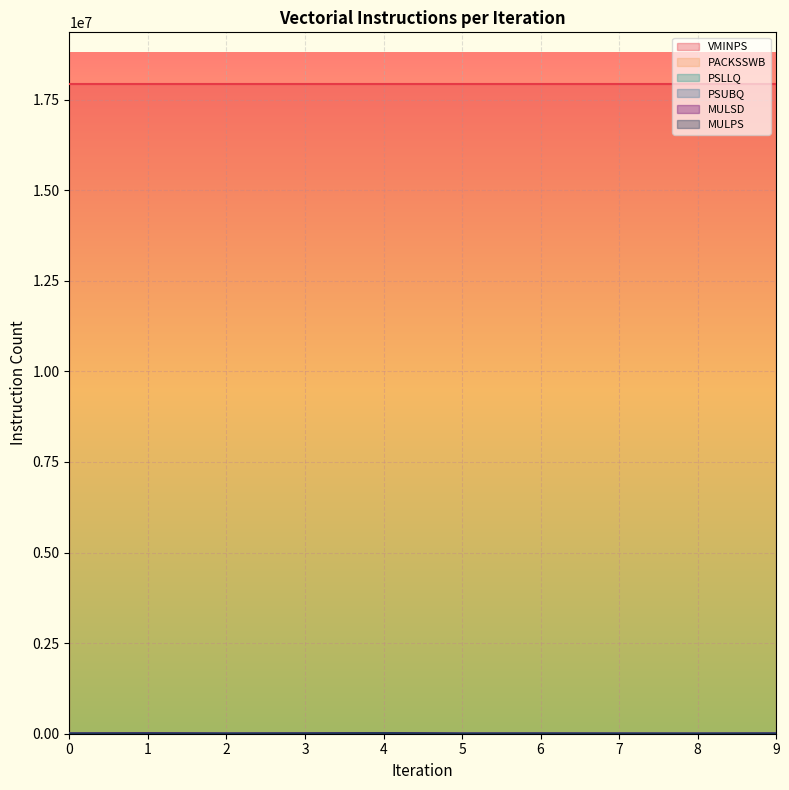

How many distinct data groups are displayed?

6